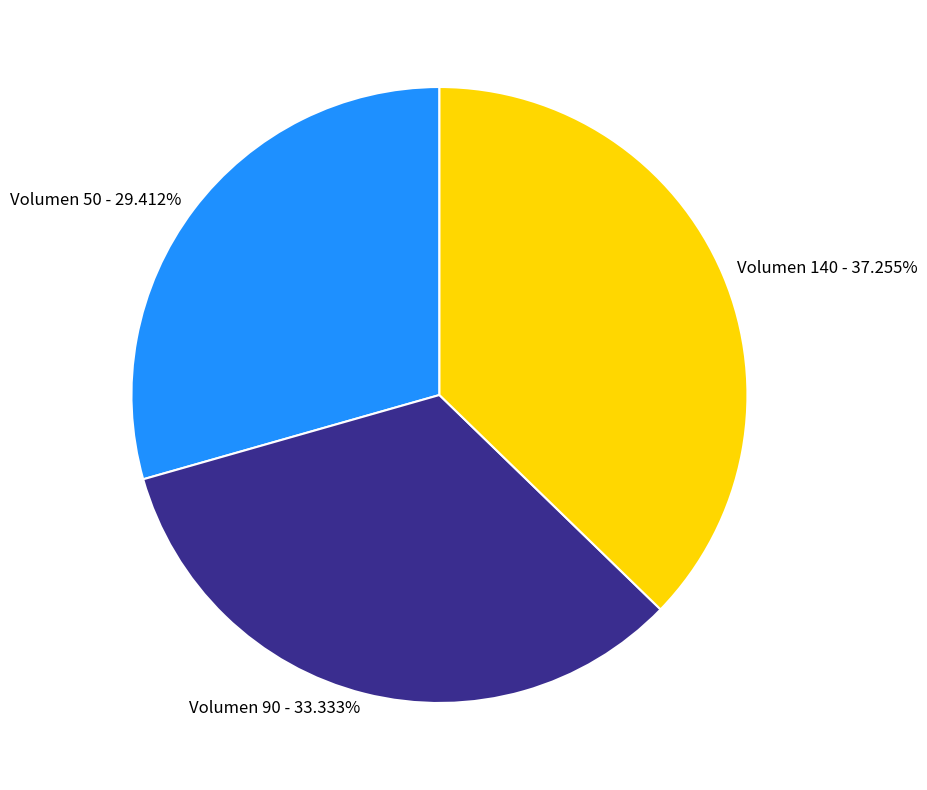

Approximately how many times larger is the value at Volumen 140 - 37.255% compared to Volumen 90 - 33.333%?

1.1